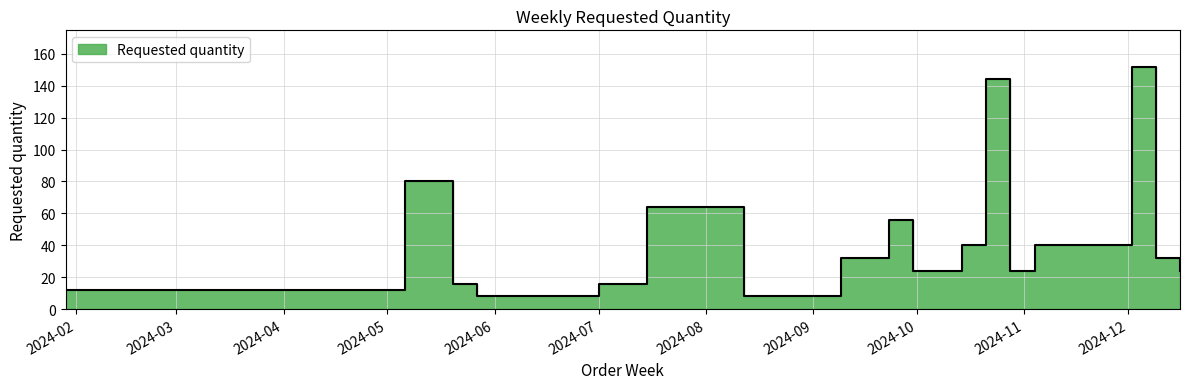

How many interior local peaks (higher than both neighbors) does the data have?

5